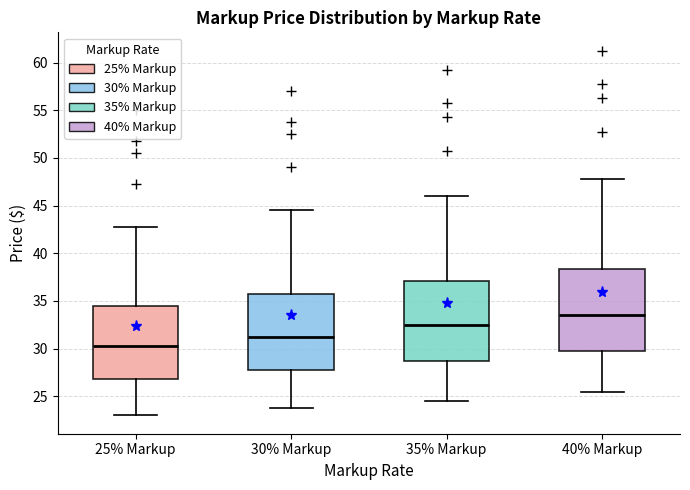

Reading left to right, read every box against the y-axis: the position of its median line, the range the box covers, and the ends of its whiskers. The values are not printed on the chart, so give them approximately, as read against the axis.

25% Markup: median 30.5, box 27.0 to 34.5, whiskers 23.0 to 43.0
30% Markup: median 31.5, box 28.0 to 36.0, whiskers 24.0 to 44.5
35% Markup: median 32.5, box 29.0 to 37.0, whiskers 24.5 to 46.0
40% Markup: median 33.5, box 30.0 to 38.5, whiskers 25.5 to 48.0